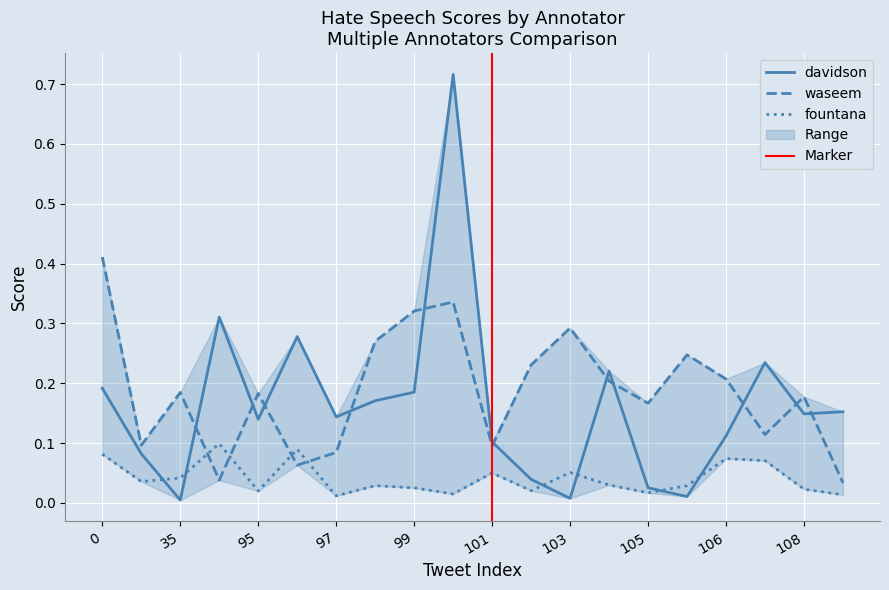

What value does the waseem series have at 106?

0.2